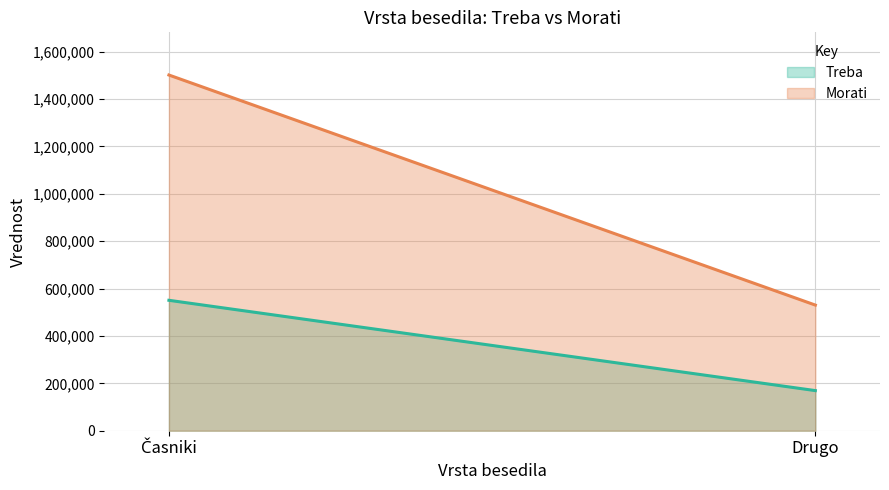

How many values in the Morati series are below 1501540?

1